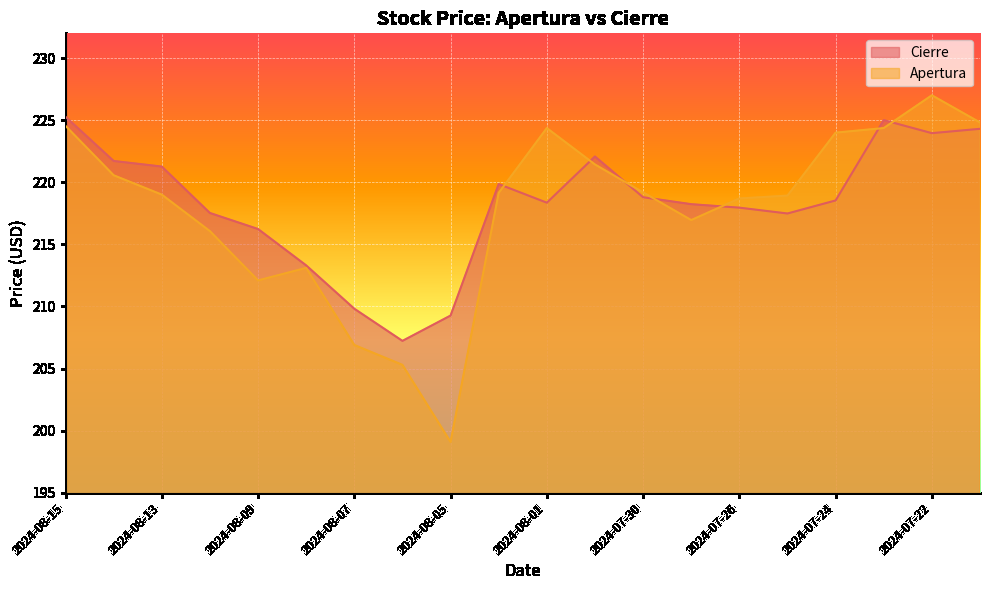

Which series has the largest range (max minus min)?

Apertura